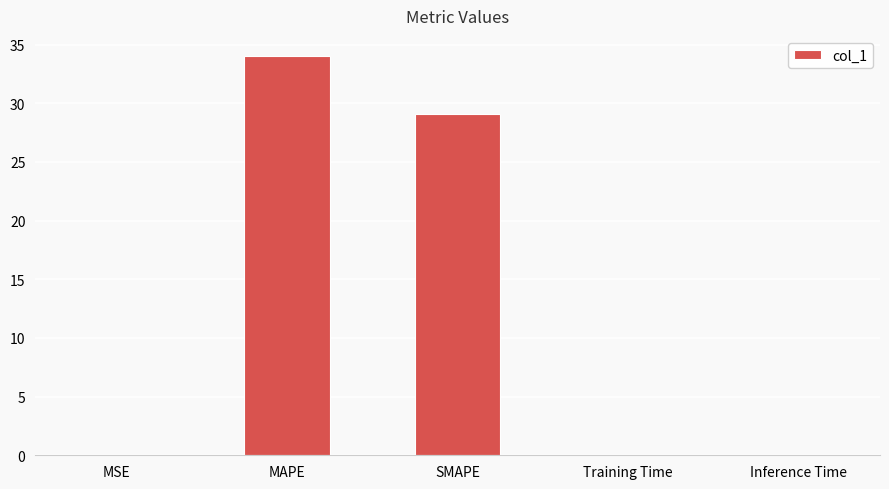

Which has a higher value, MAPE or MSE?

MAPE